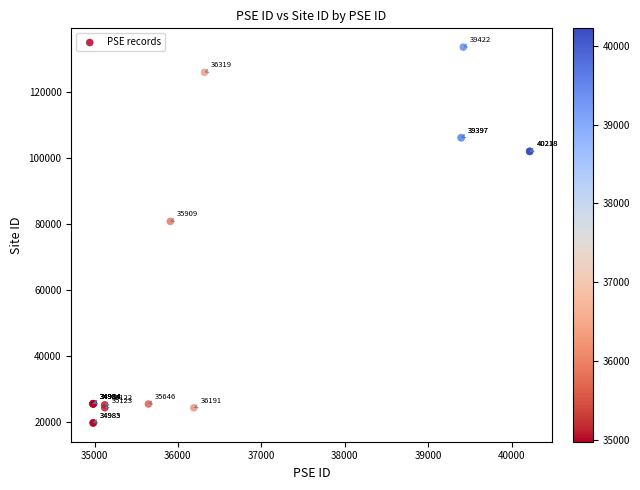

What Y value in the scatter plot is closest to 76682?

80811